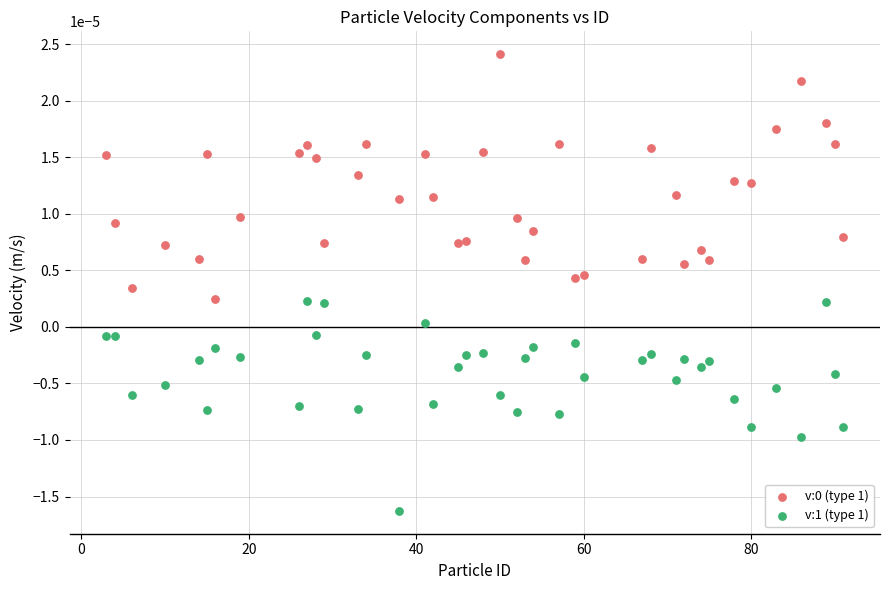

What is the X range (max minus min) for the scatter plot?

88.0